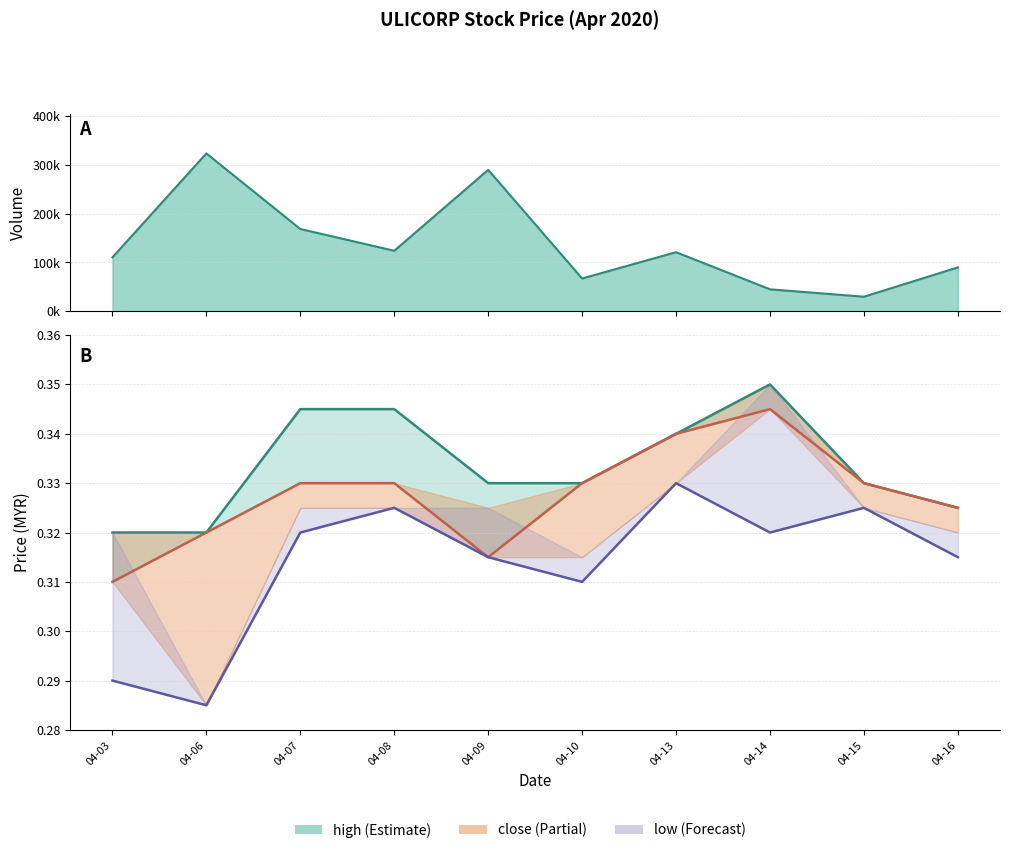

Read the close value at 04-03.

0.3